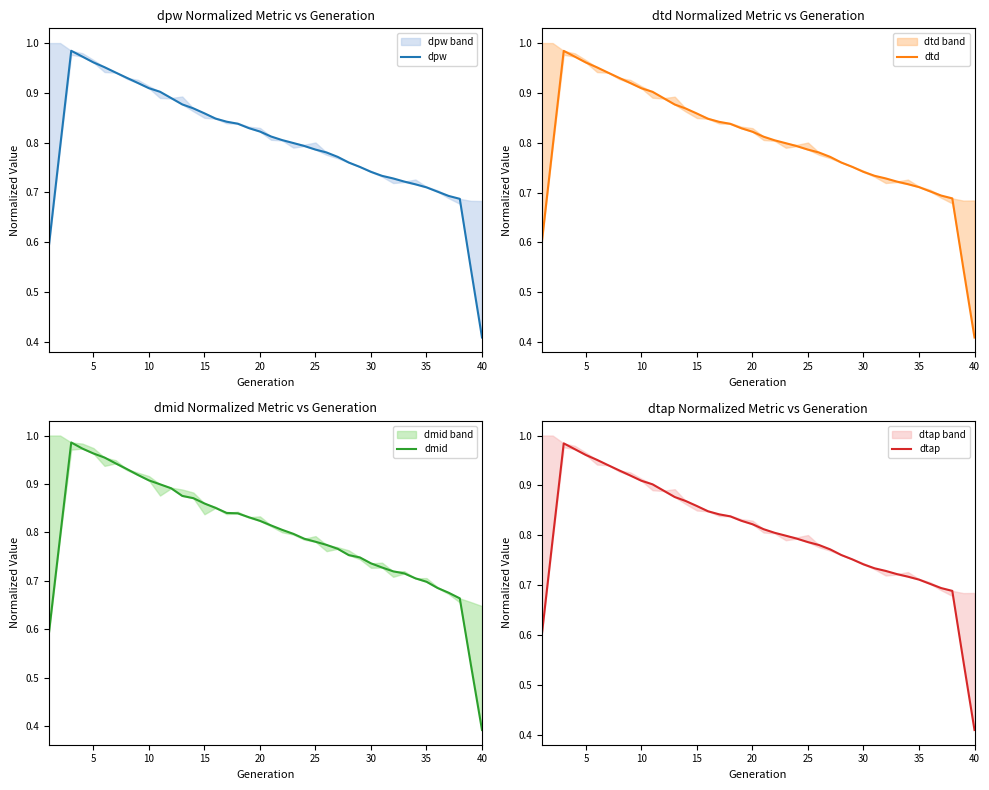

List the series in order of their peak value, lowest first.

dtd, dtap, dpw, dmid